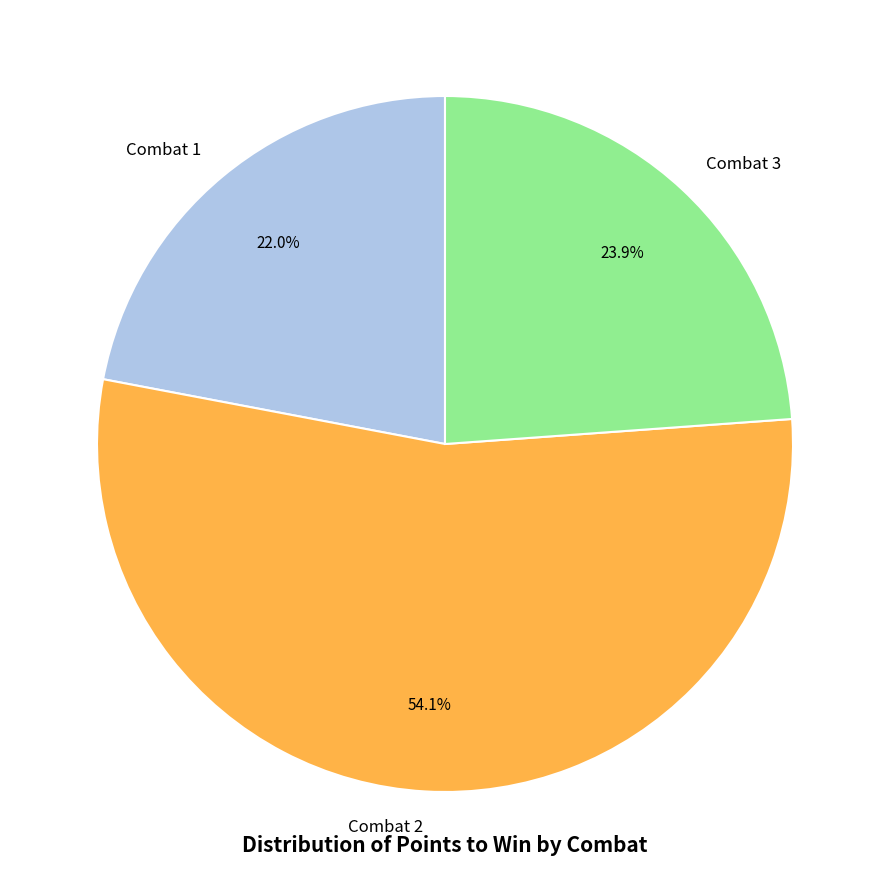

Is there a majority slice in this chart?

Yes